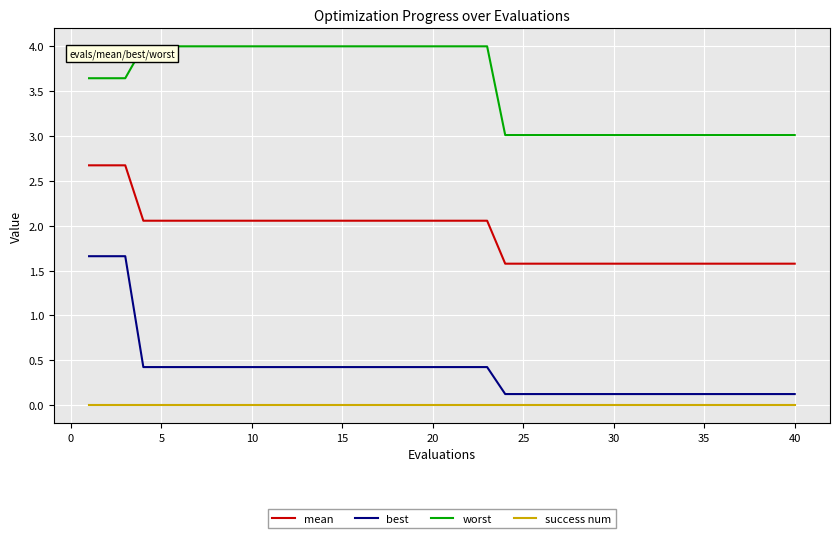

True or false: mean and best intersect in this chart.

False